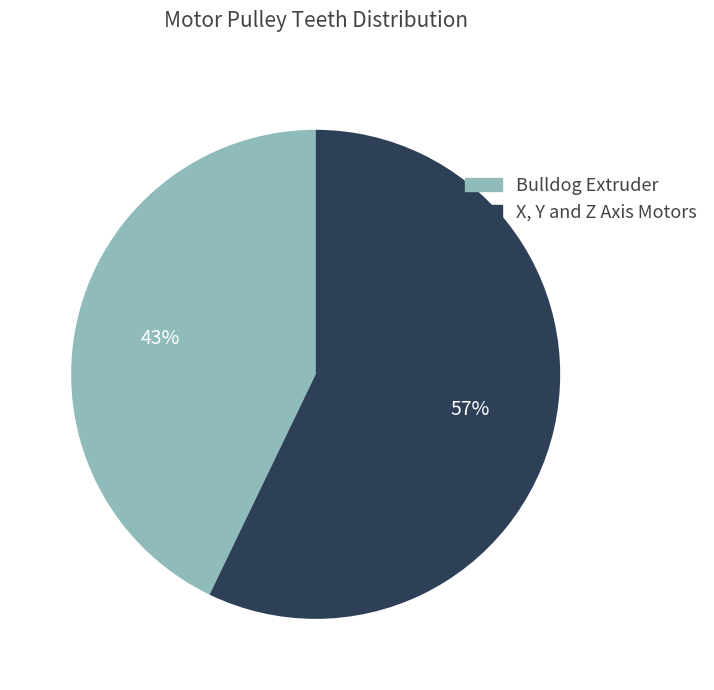

Rank the categories by value from lowest to highest.

Bulldog Extruder, X, Y and Z Axis Motors